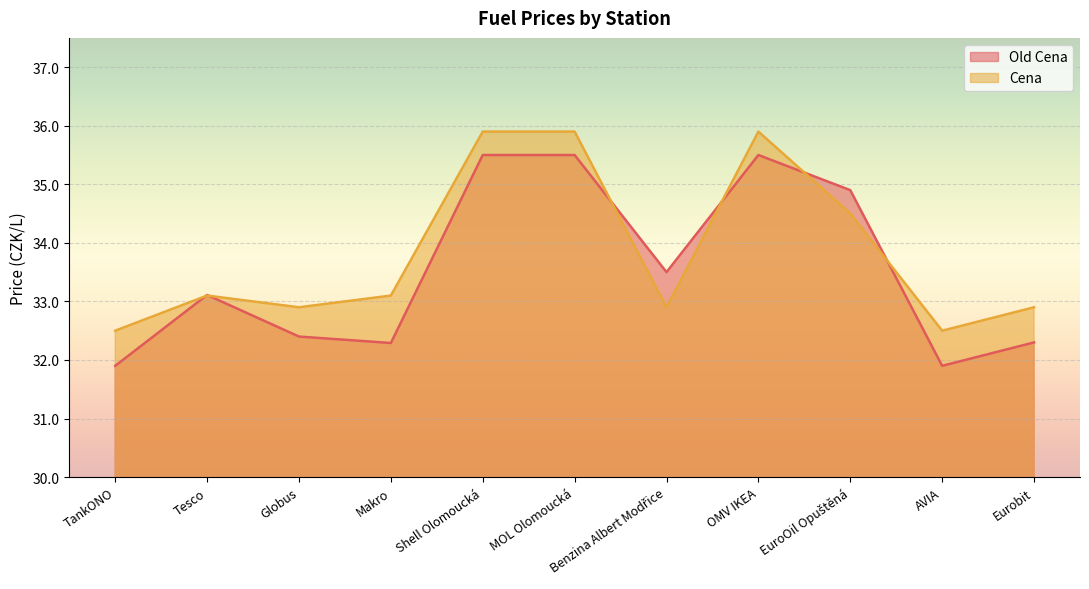

Which series ends up on top after the final intersection of Old Cena and Cena?

Cena